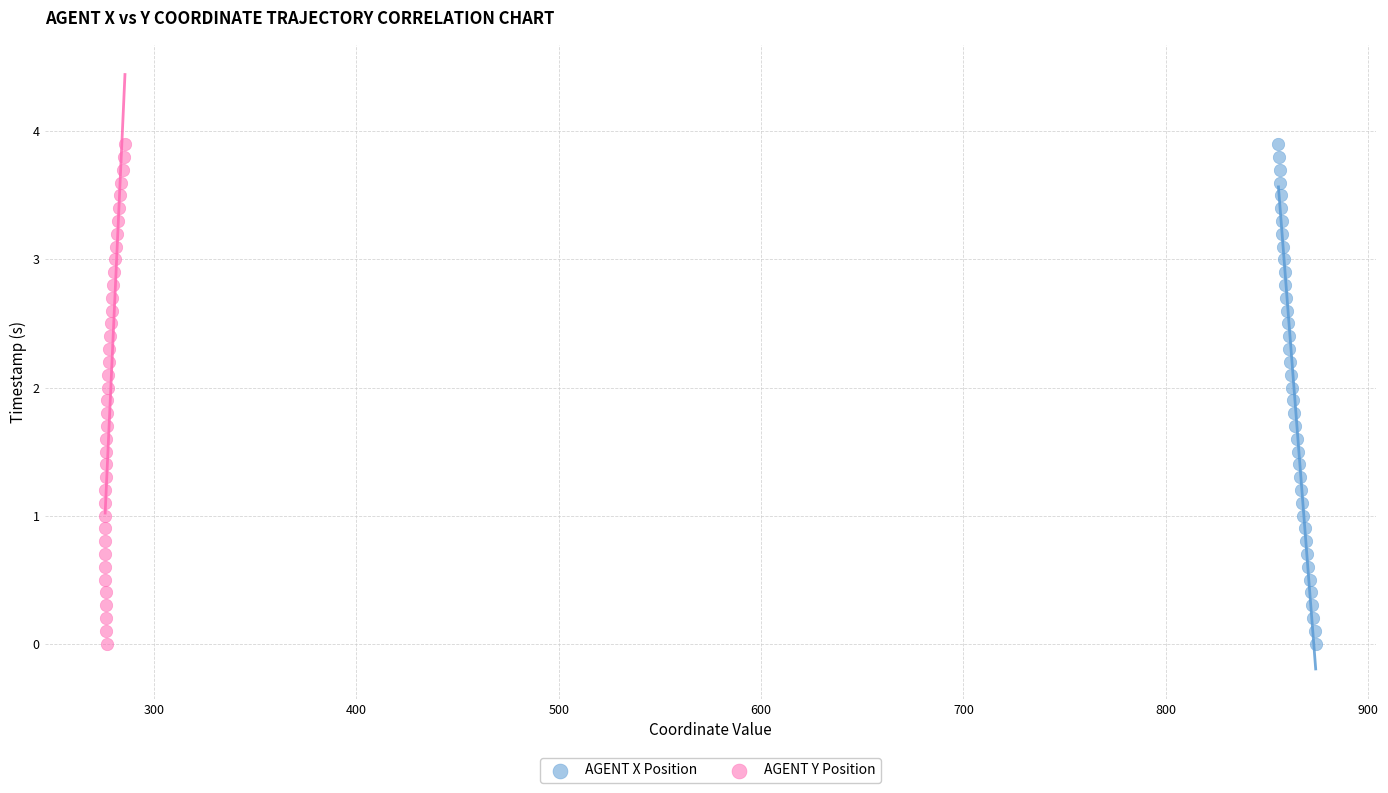

What are all the series names shown in the legend?

AGENT X Position, AGENT Y Position